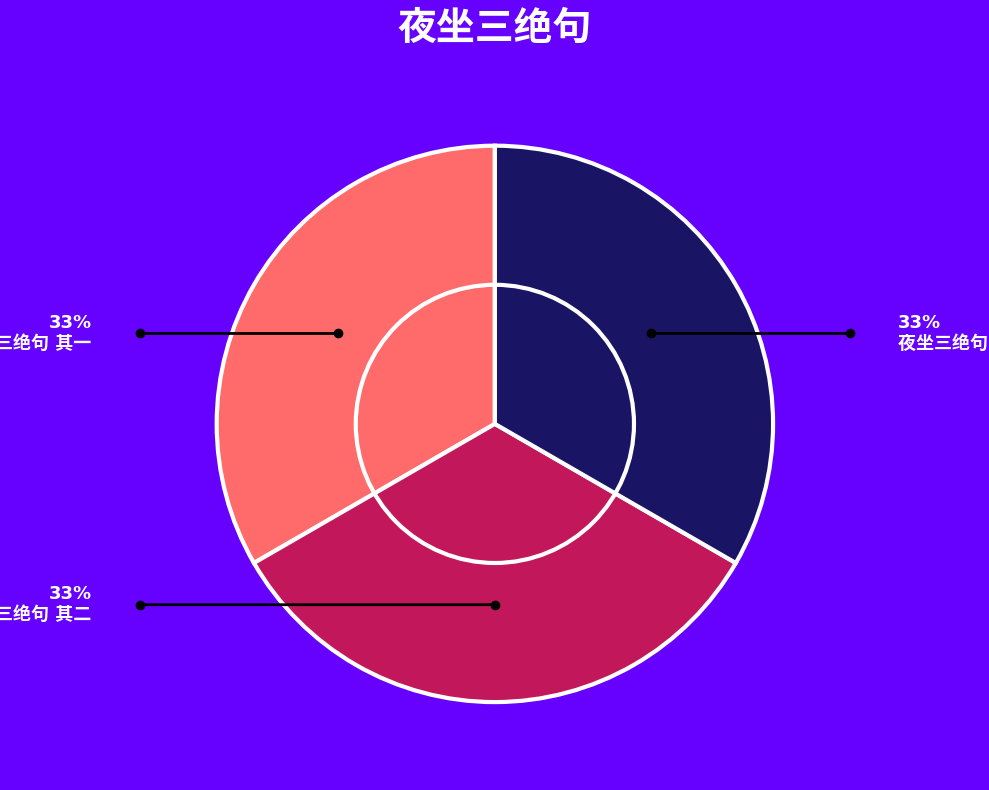

Is there any slice that represents more than half of the pie?

No